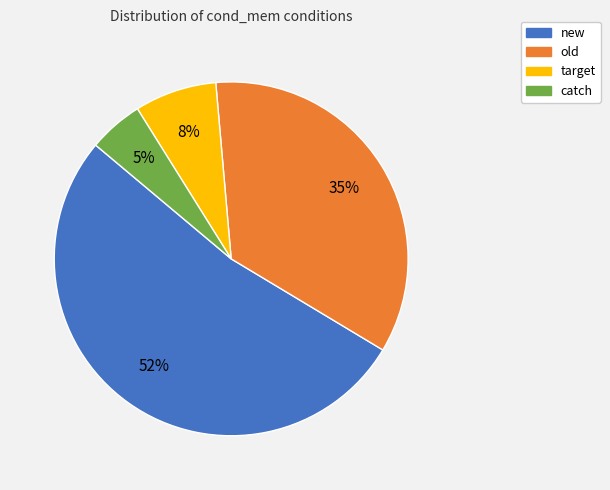

Which slice is the largest?

new